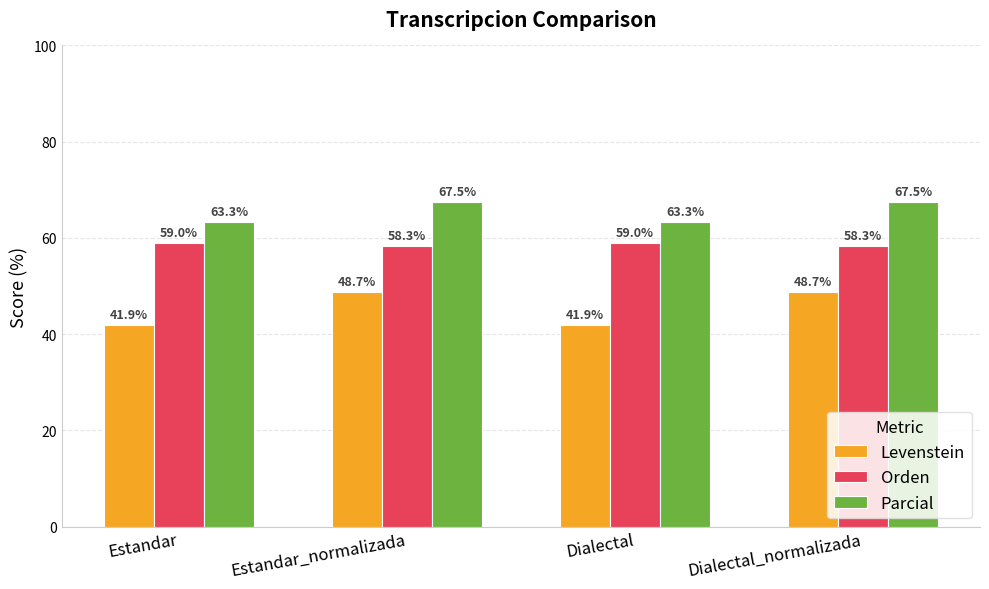

Reading left to right, list all the values displayed in this chart.

Levenstein: 41.9	48.7	41.9	48.7
Orden: 59.0	58.3	59.0	58.3
Parcial: 63.3	67.5	63.3	67.5